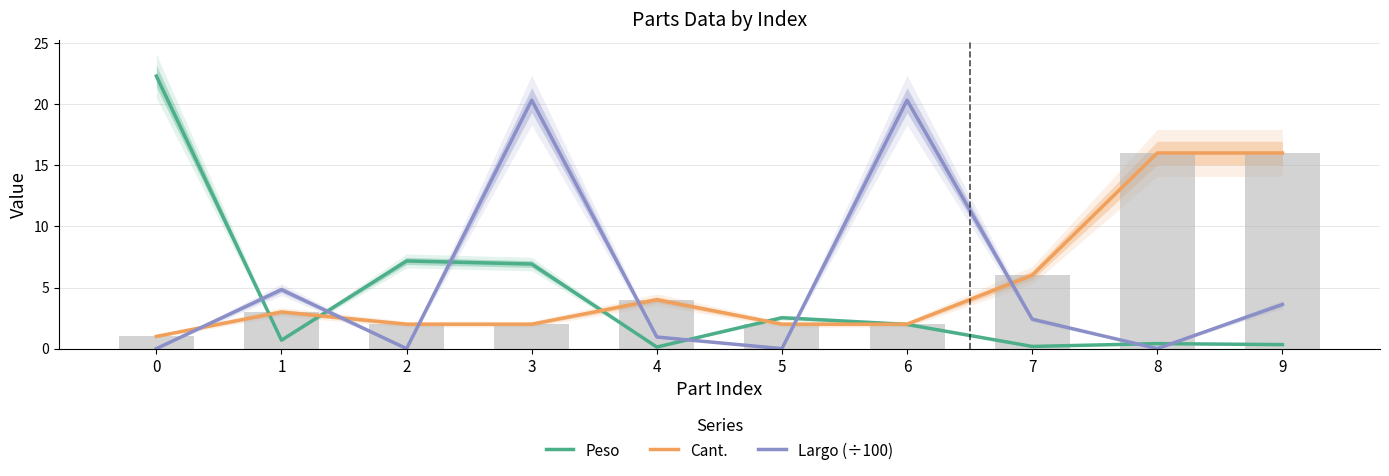

Reading left to right, list all the values displayed in this chart.

Peso: 0=22.3	1=0.7	2=7.2	3=6.9	4=0.1	5=2.5	6=2.0	7=0.2	8=0.4	9=0.3
Cant.: 0=1.0	1=3.0	2=2.0	3=2.0	4=4.0	5=2.0	6=2.0	7=6.0	8=16.0	9=16.0
Largo (÷100): 0=0.0	1=4.8	2=0.0	3=20.3	4=0.9	5=0.0	6=20.3	7=2.4	8=0.0	9=3.6